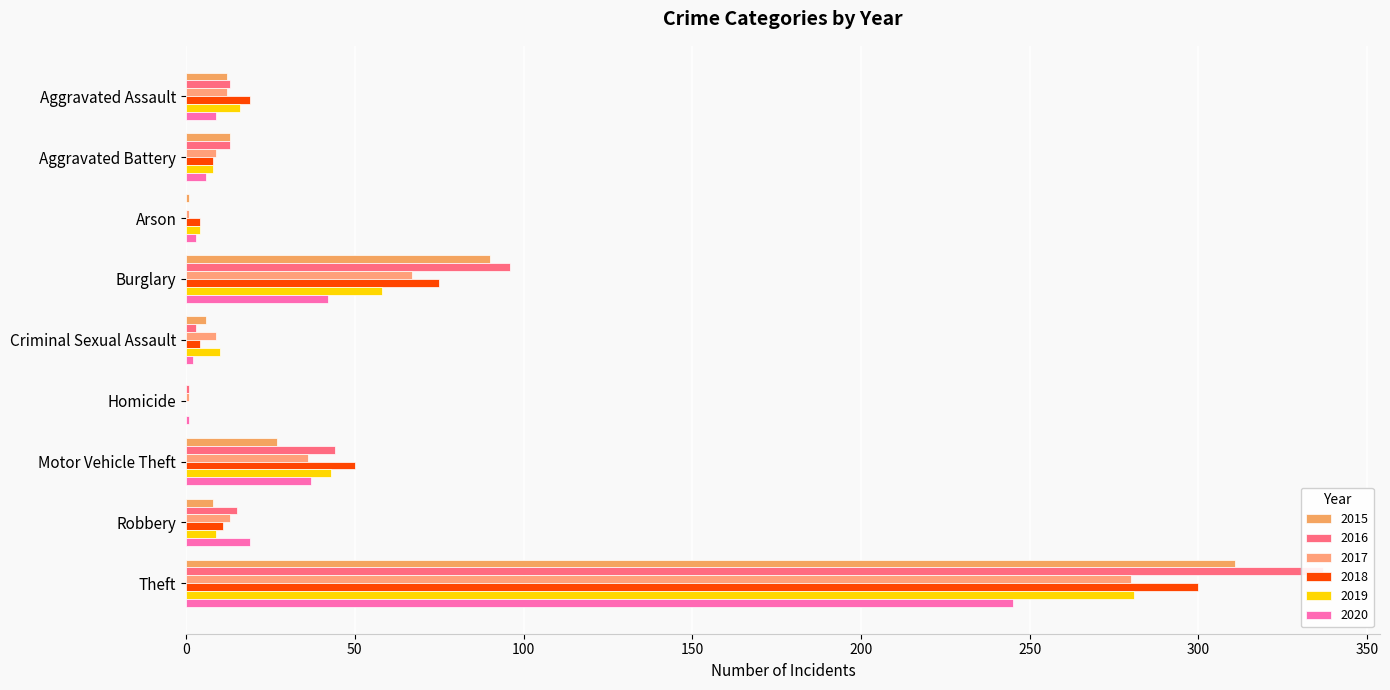

List the series in order of their peak value, lowest first.

2020, 2017, 2019, 2018, 2015, 2016